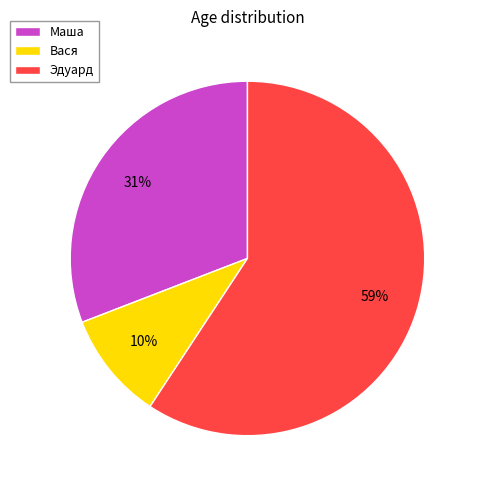

Is the sum of Эдуард and Маша greater than half?

Yes